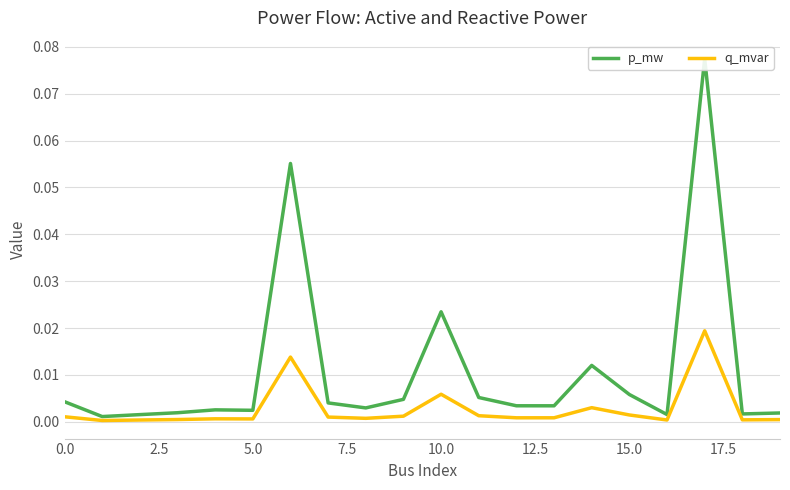

Does the chart have visible grid lines?

Yes